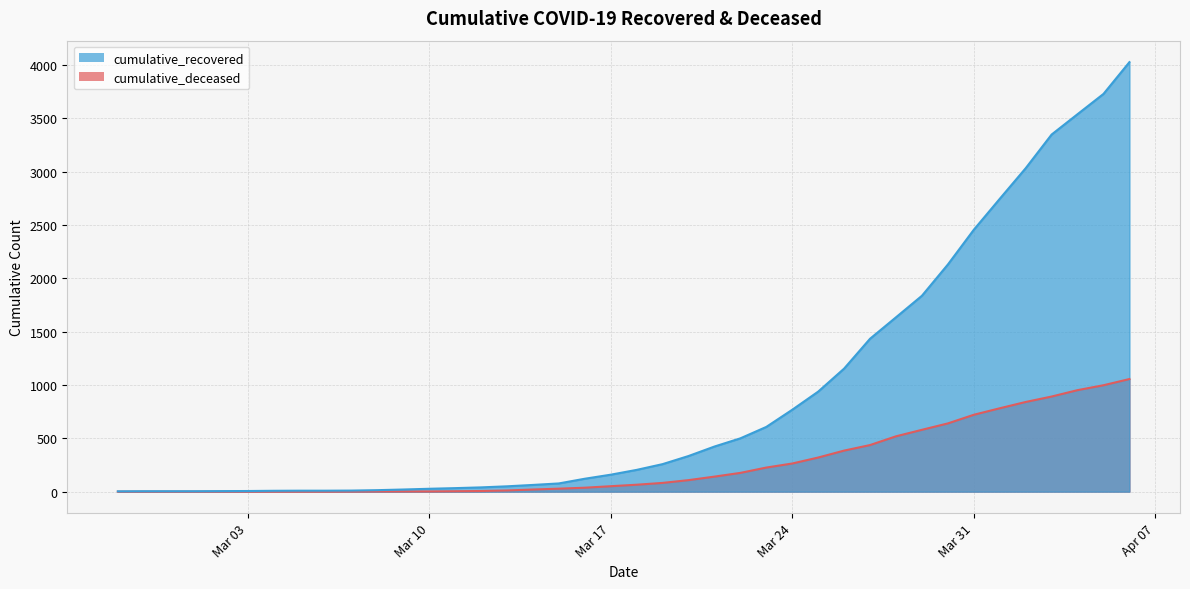

True or false: cumulative_deceased and cumulative_recovered cross at least once.

False